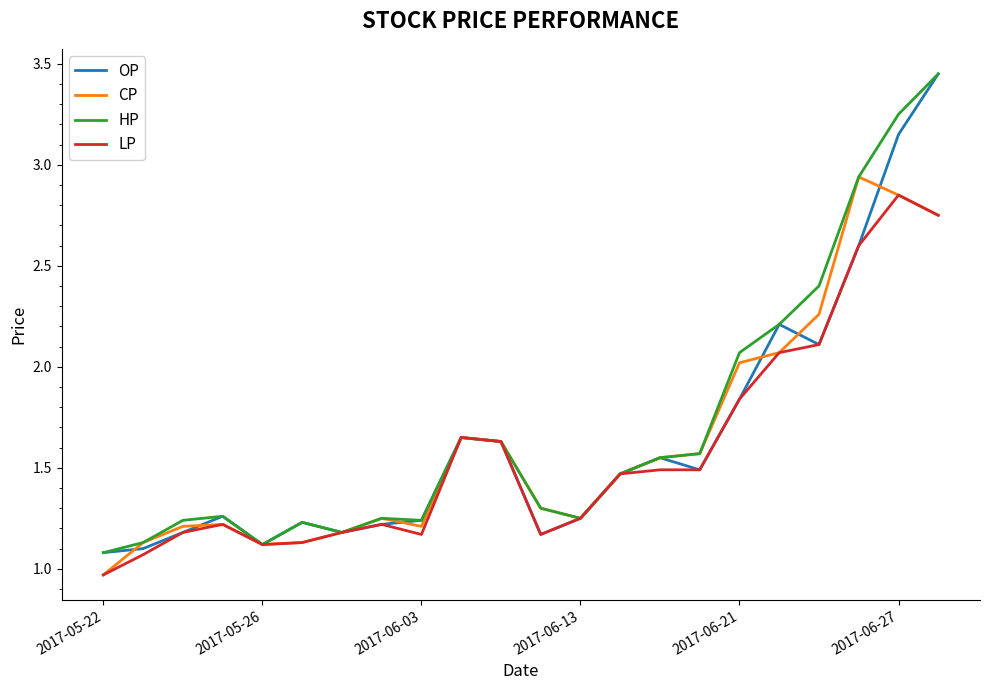

What is the difference between the second highest and minimum values in the LP series?

1.8